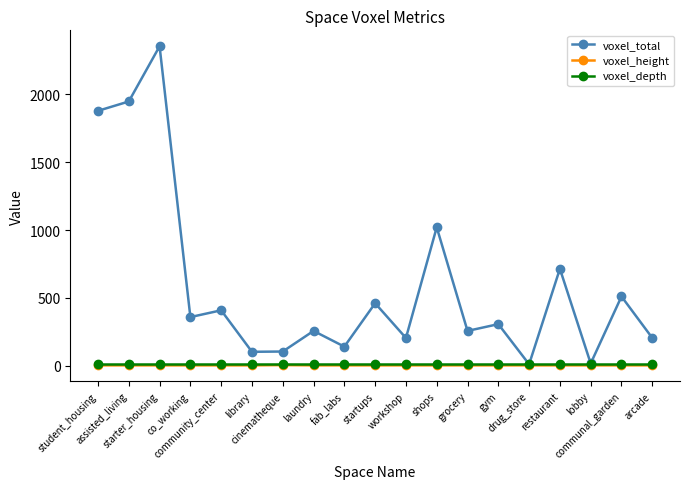

The voxel_total series shows 88 at co_working. True or false?

False